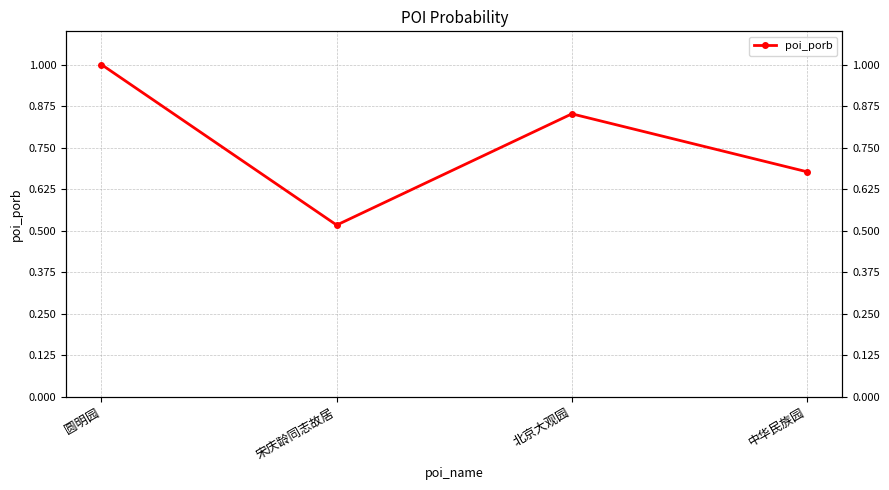

How many series are shown in this chart?

1